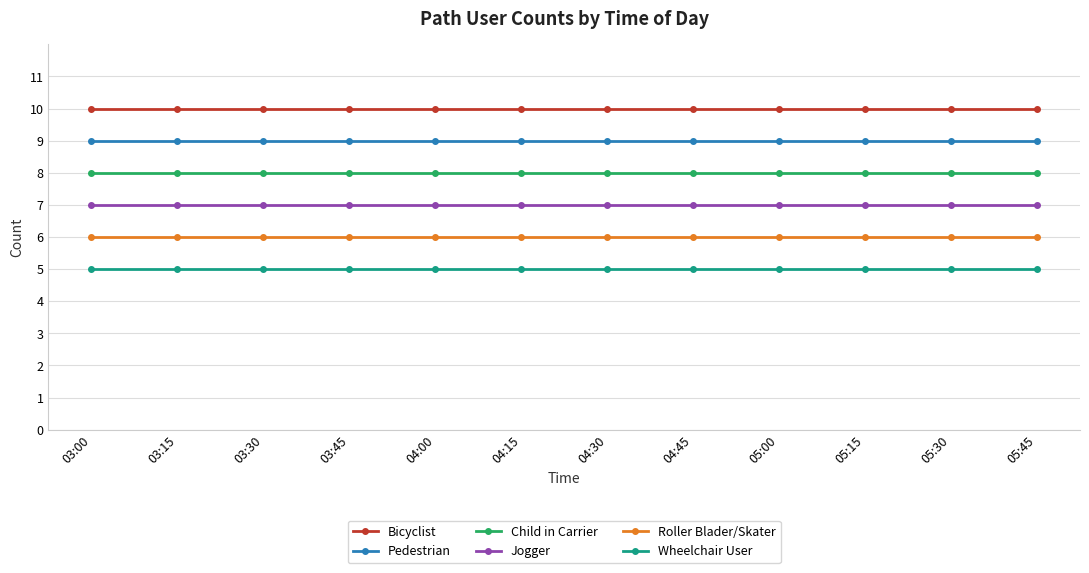

What is the spread (max minus min) of values at 04:30?

5